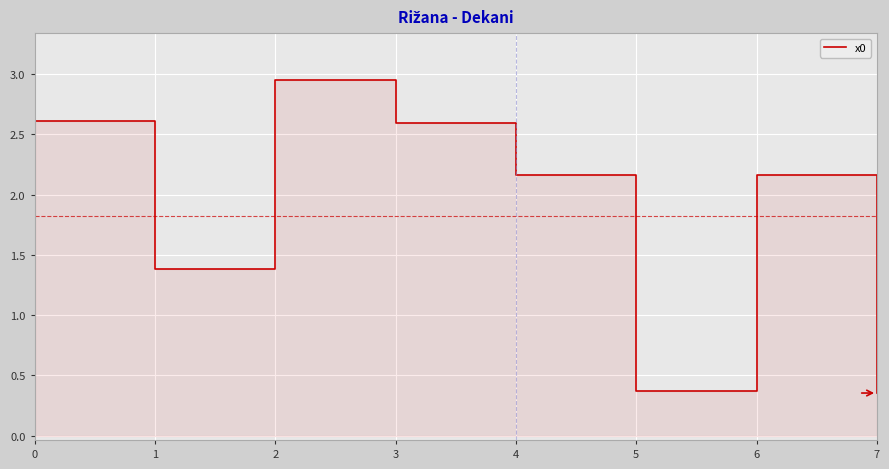

What is the difference between the values at 2 and 7?

2.6